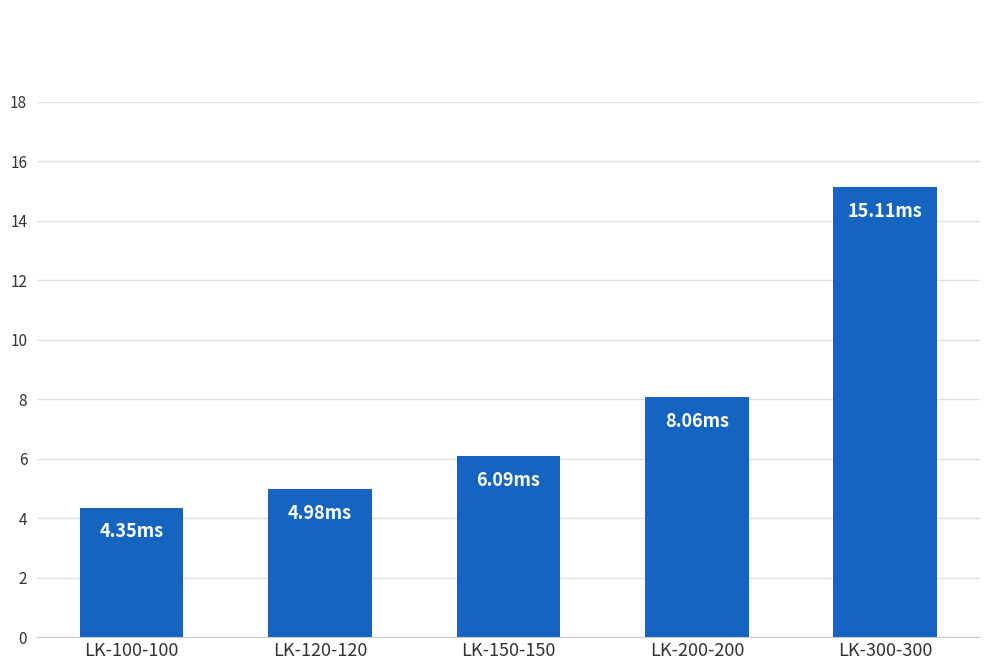

Reading left to right, transcribe all the data shown in this chart.

LK-100-100=4.4	LK-120-120=5.0	LK-150-150=6.1	LK-200-200=8.1	LK-300-300=15.1